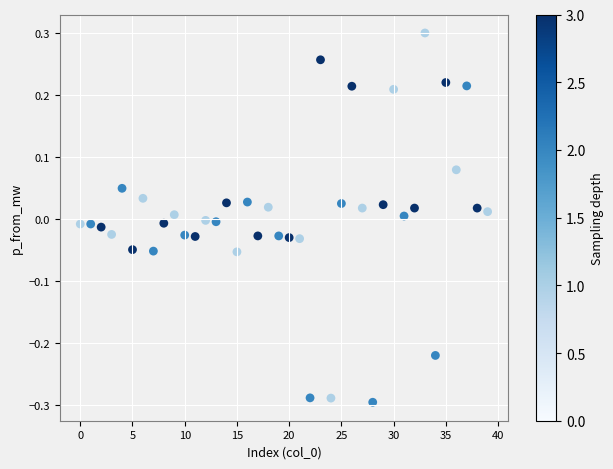

What is the range of Y values (max minus min)?

0.6